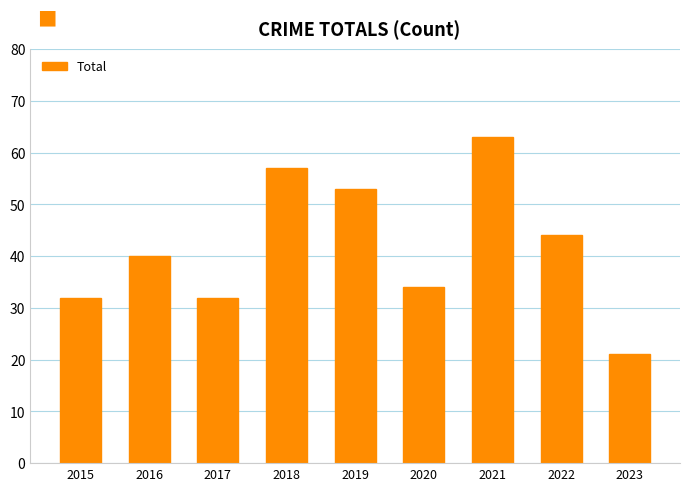

Read the value at 2019, to the nearest 10.

50